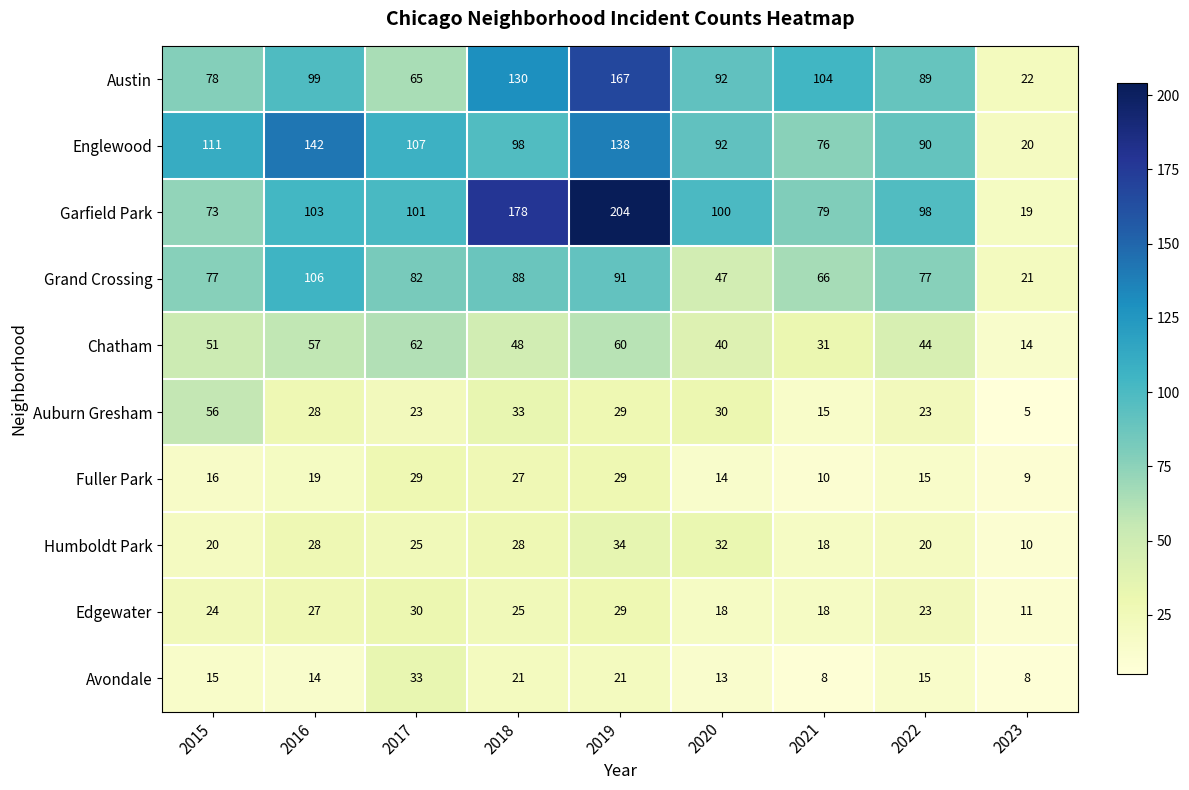

How many categories are shown in the chart?

9